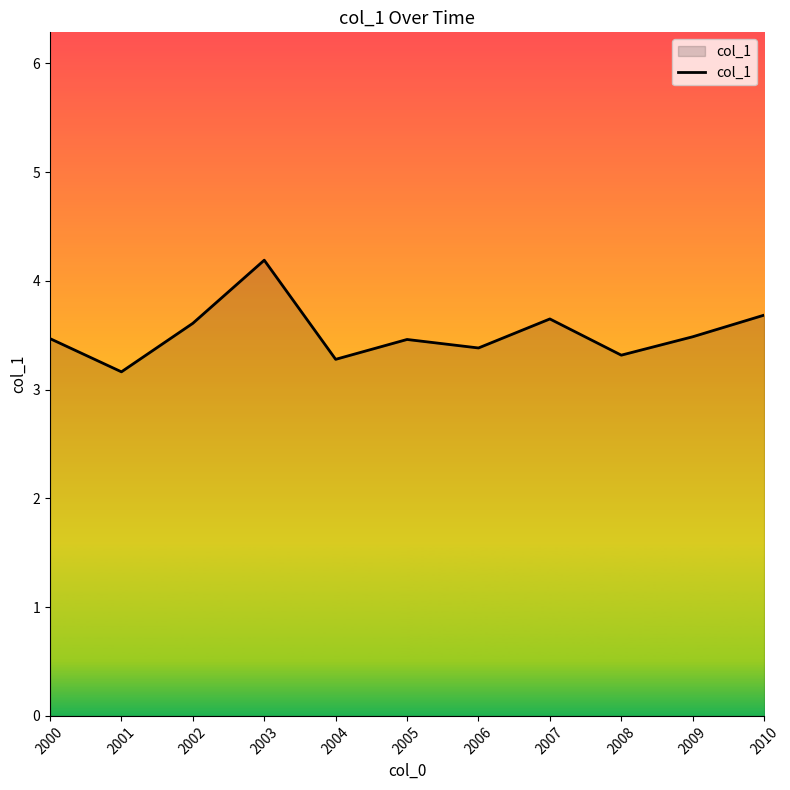

Reading left to right, list all the values displayed in this chart.

2000=3.5	2001=3.2	2002=3.6	2003=4.2	2004=3.3	2005=3.5	2006=3.4	2007=3.6	2008=3.3	2009=3.5	2010=3.7